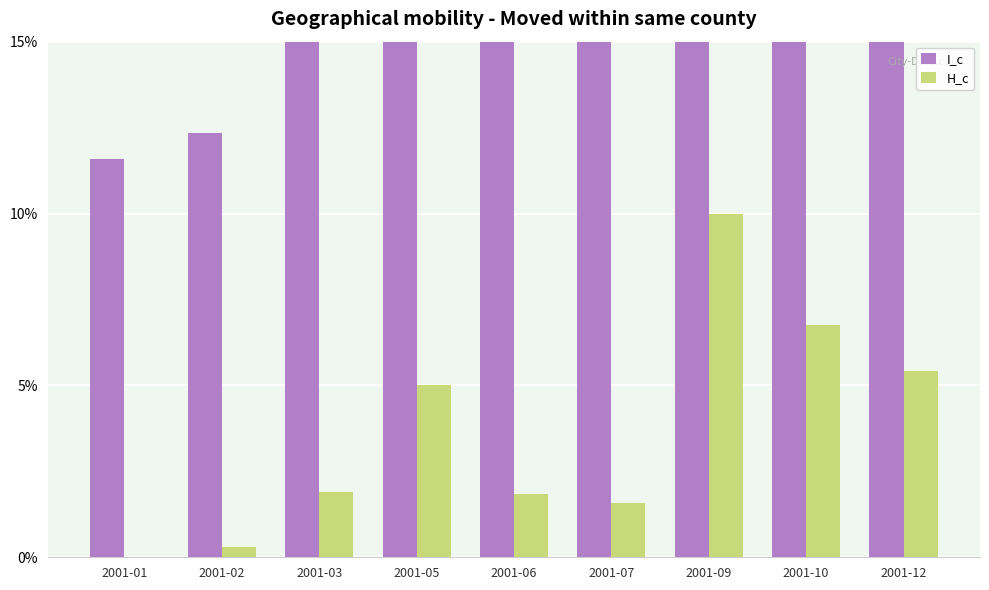

Where does the I_c series first go above 16?

2001-03